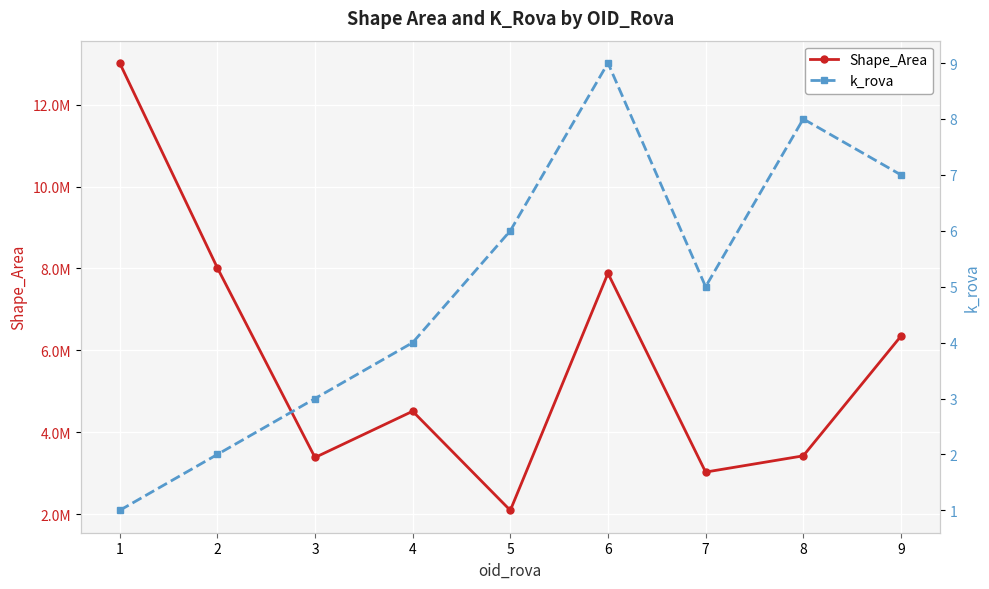

True or false: k_rova has more than 0 interior local peaks.

True